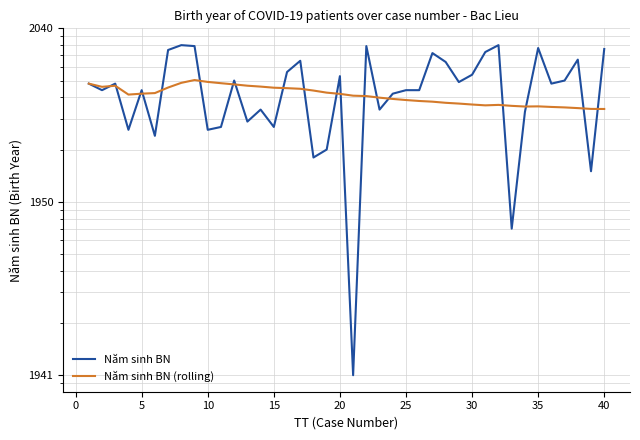

How many lines are shown in the chart?

2